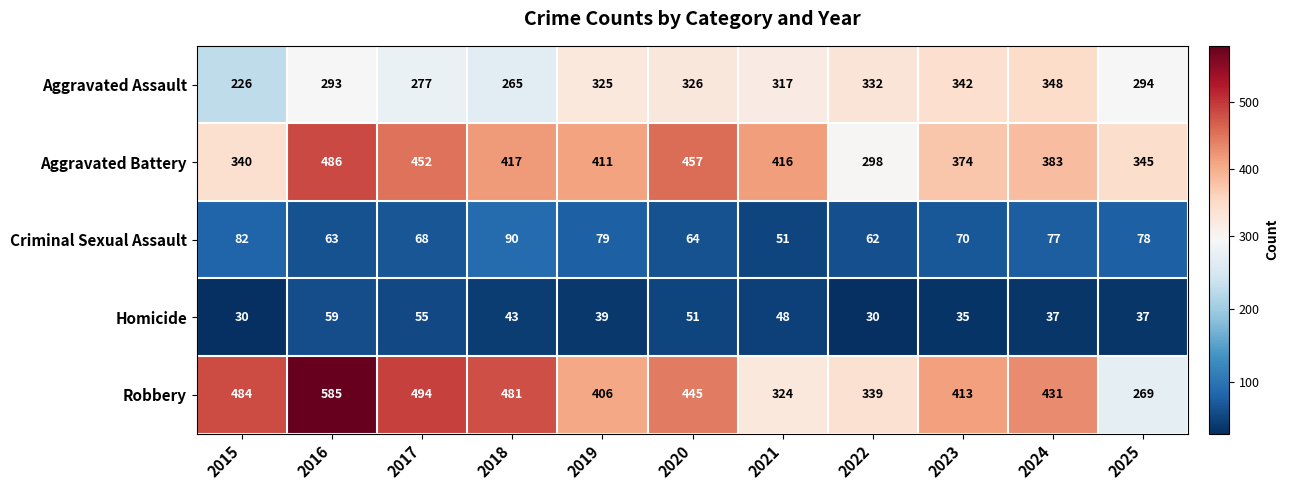

What is the total value across all series at 2023?

1234